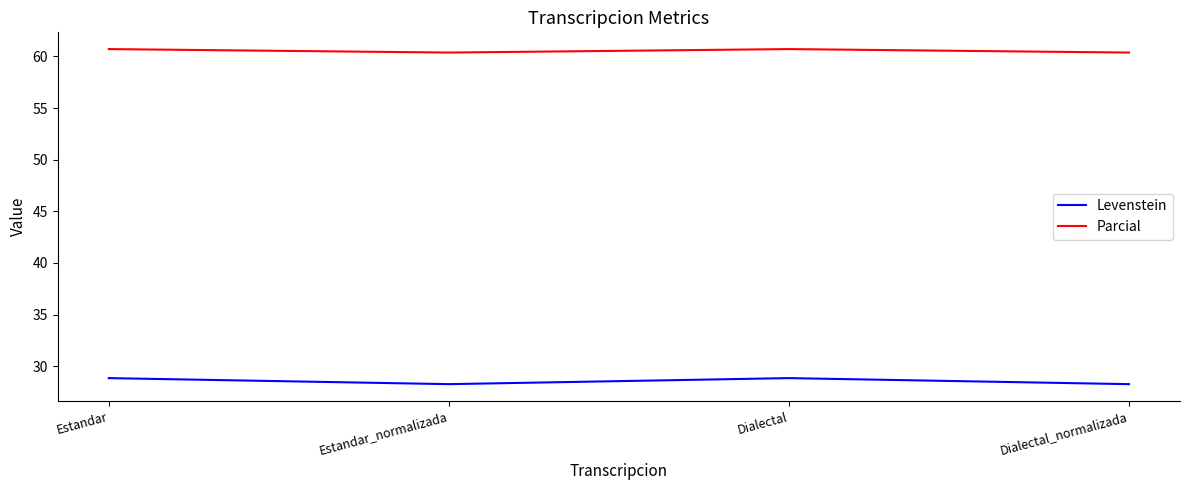

True or false: Levenstein and Parcial intersect in this chart.

False